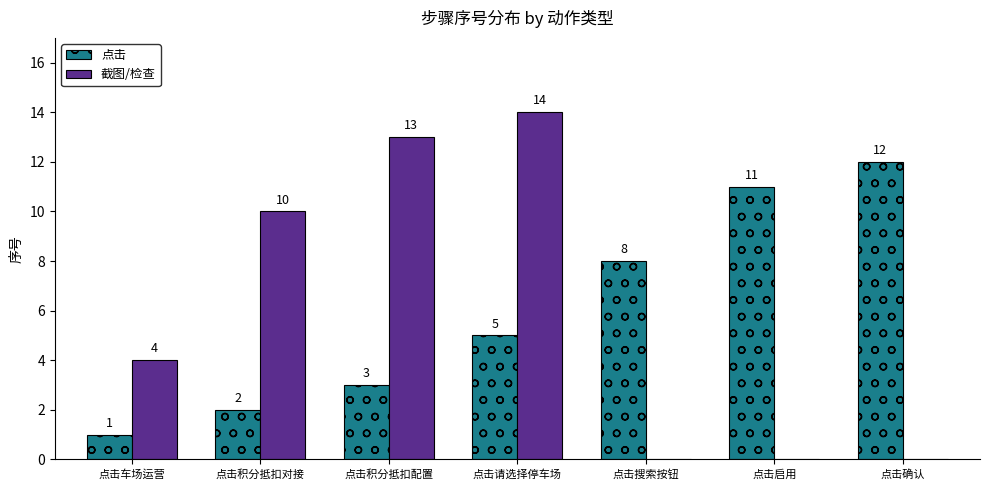

What is the sum of the 截图/检查 values at 点击请选择停车场 and 点击积分抵扣对接?

24